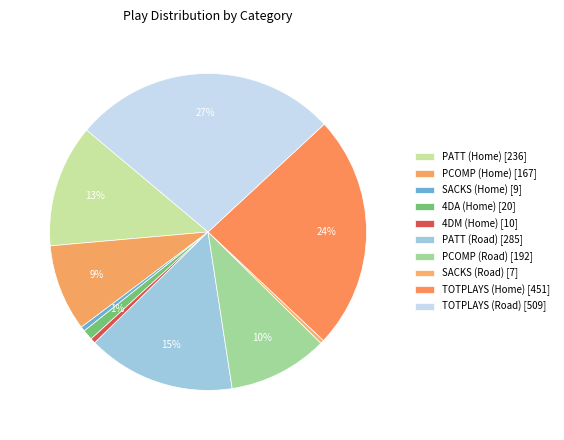

How many slices are in this pie chart?

10